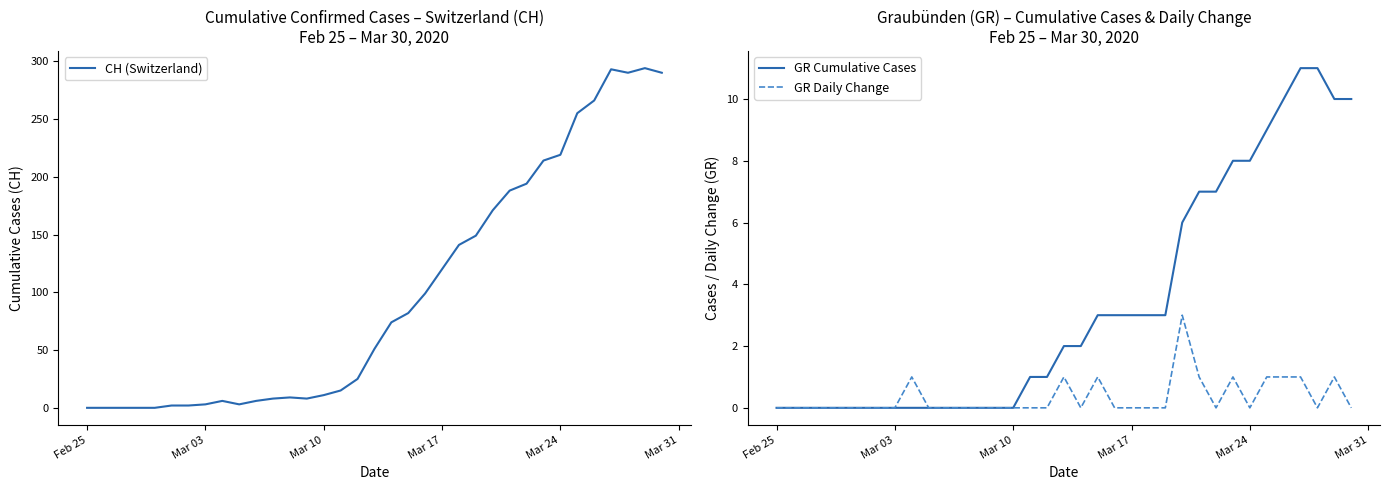

True or false: CH (Switzerland) has more than 1 points higher than both neighbors.

True